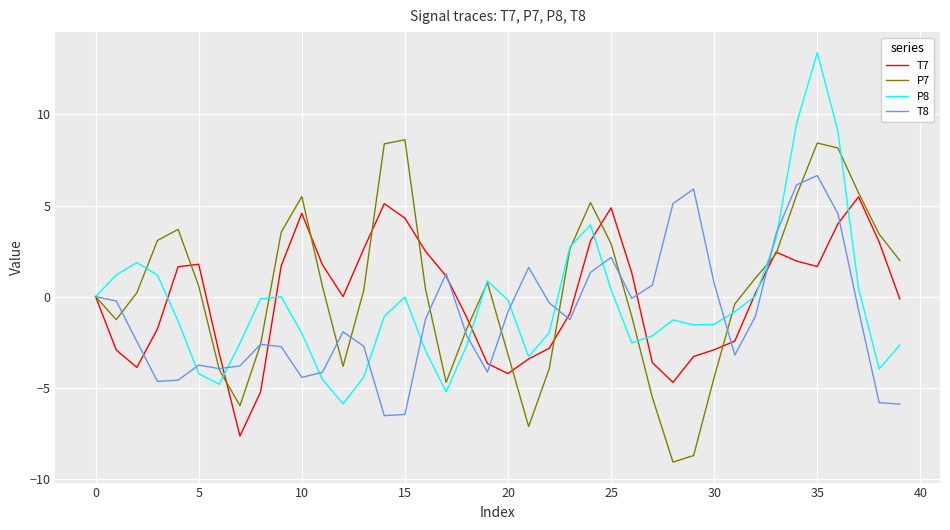

Which series has the largest range (max minus min)?

P8